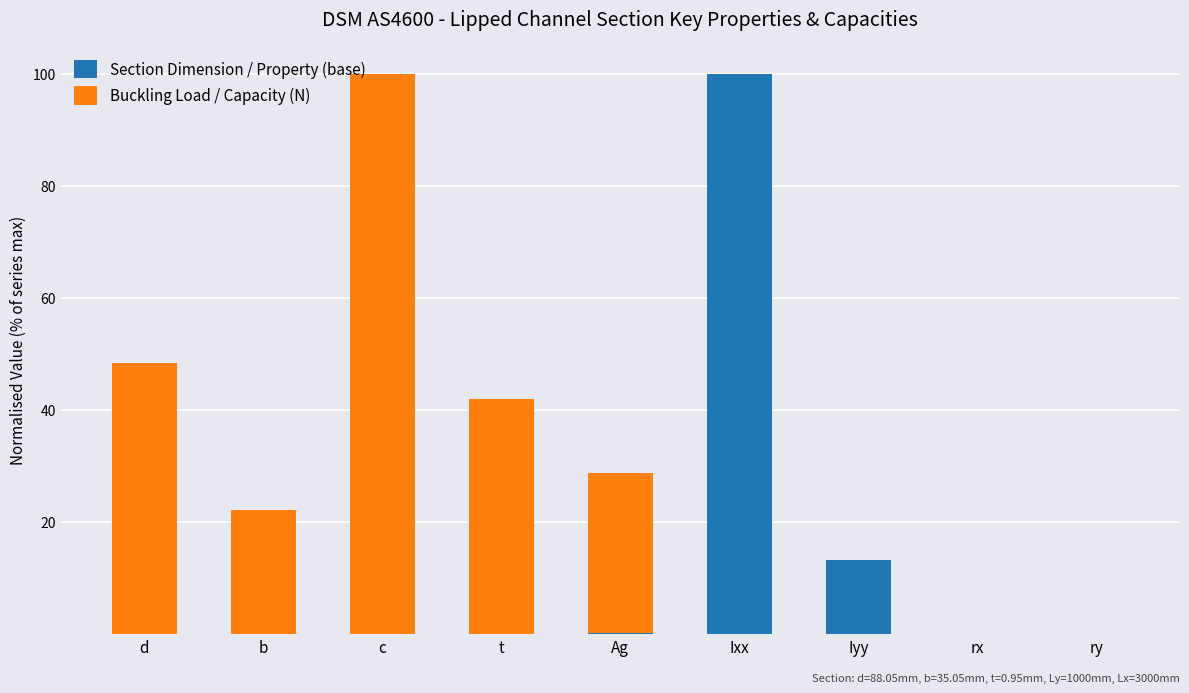

The Section Dimension / Property (base) series shows 13.1 at Iyy. True or false?

True